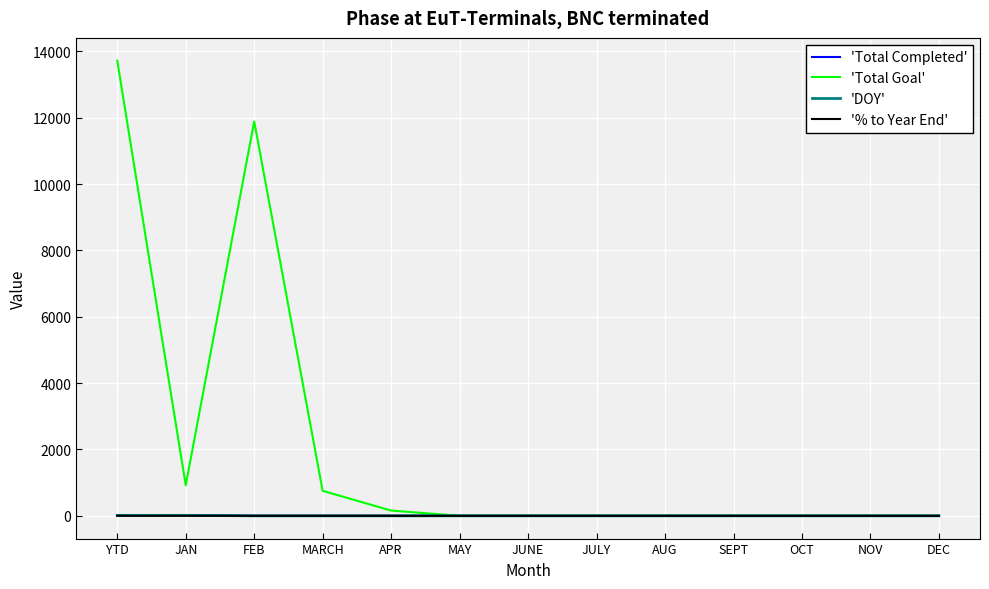

What is the maximum value shown in the chart?

13721.0